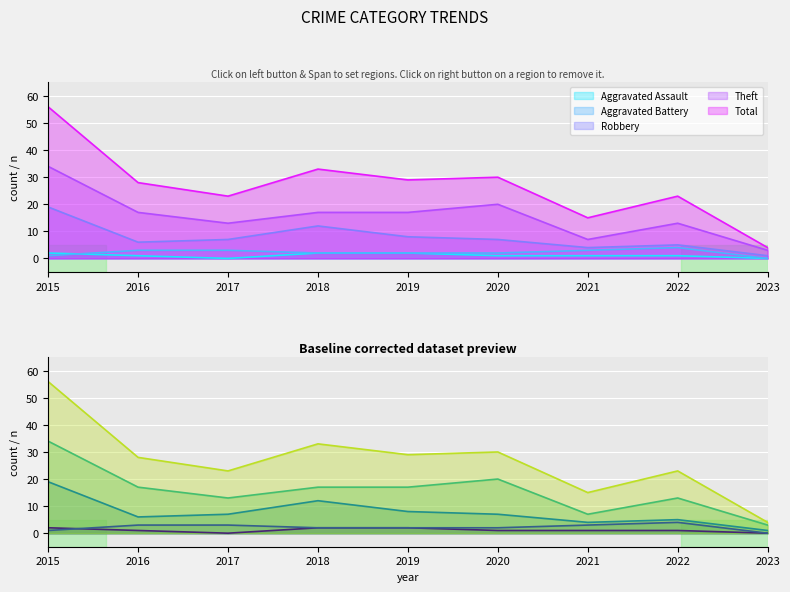

How many data points in Aggravated Assault are above 1?

3